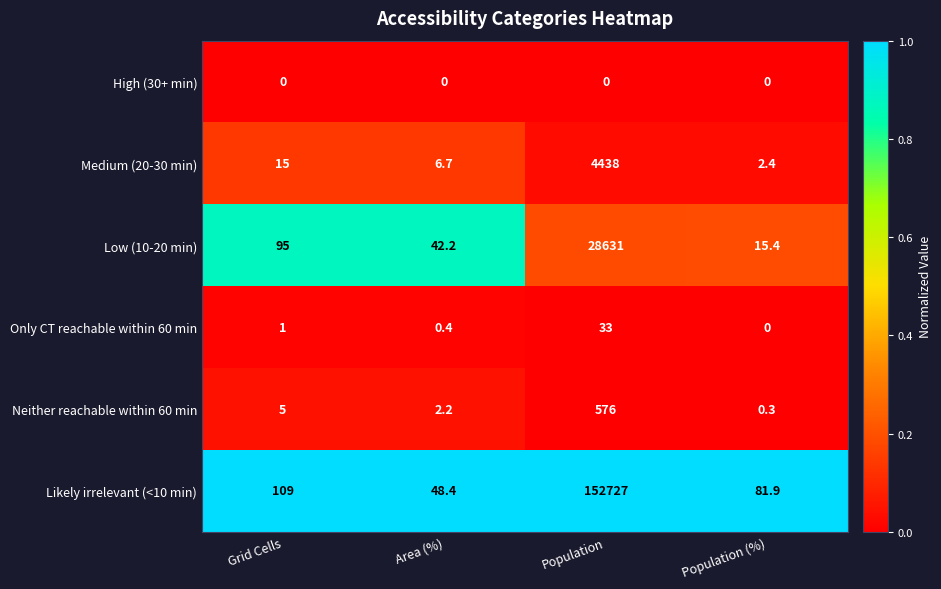

Is the value of Likely irrelevant (<10 min) at Area (%) greater than the value of High (30+ min) at Grid Cells?

Yes